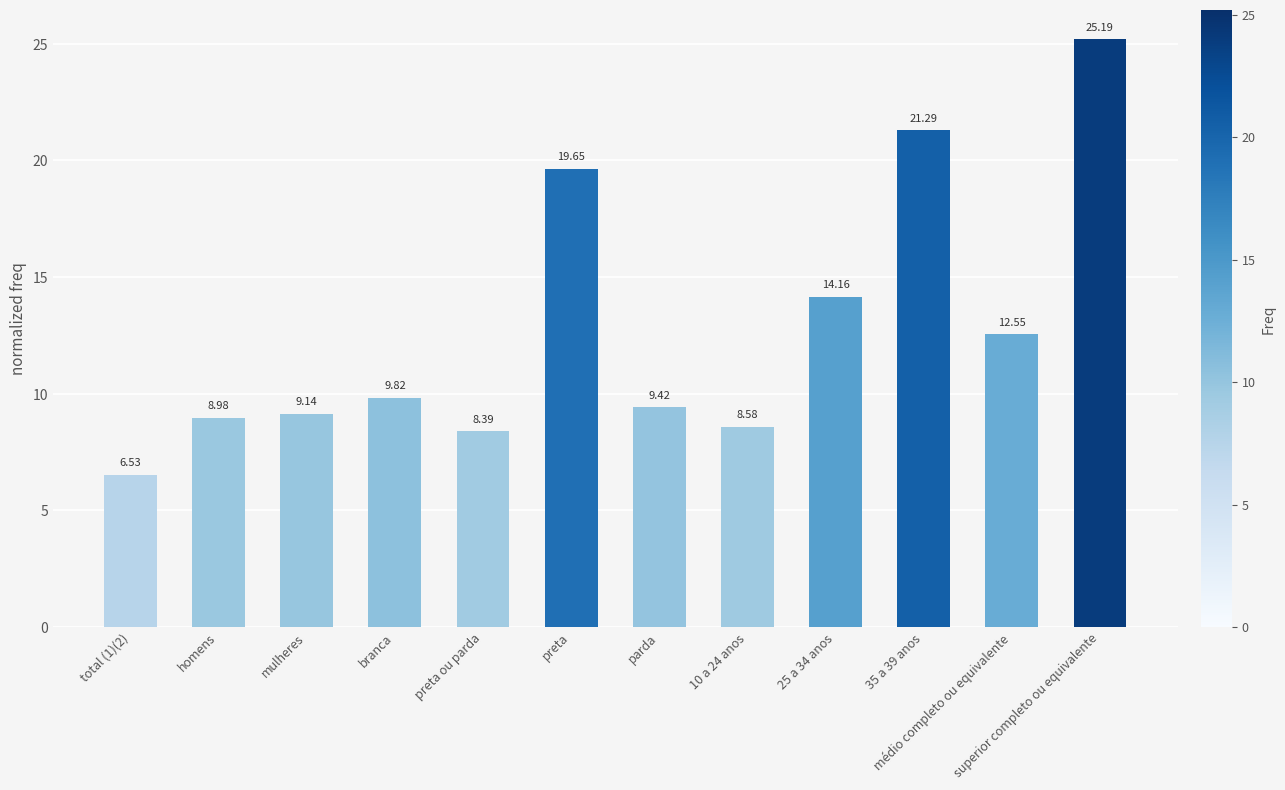

How many values are below 9?

4